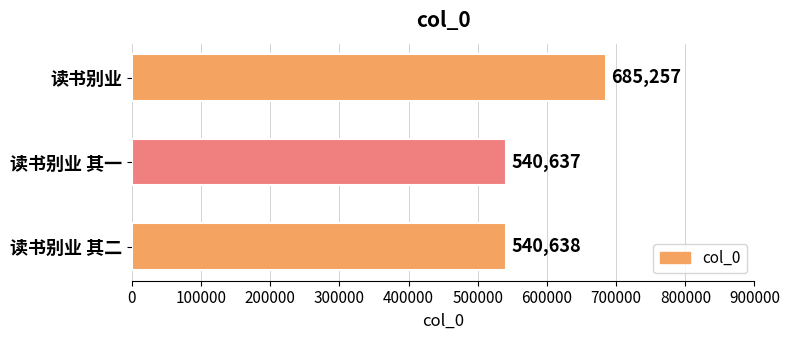

What is the sum of all values?

1766532